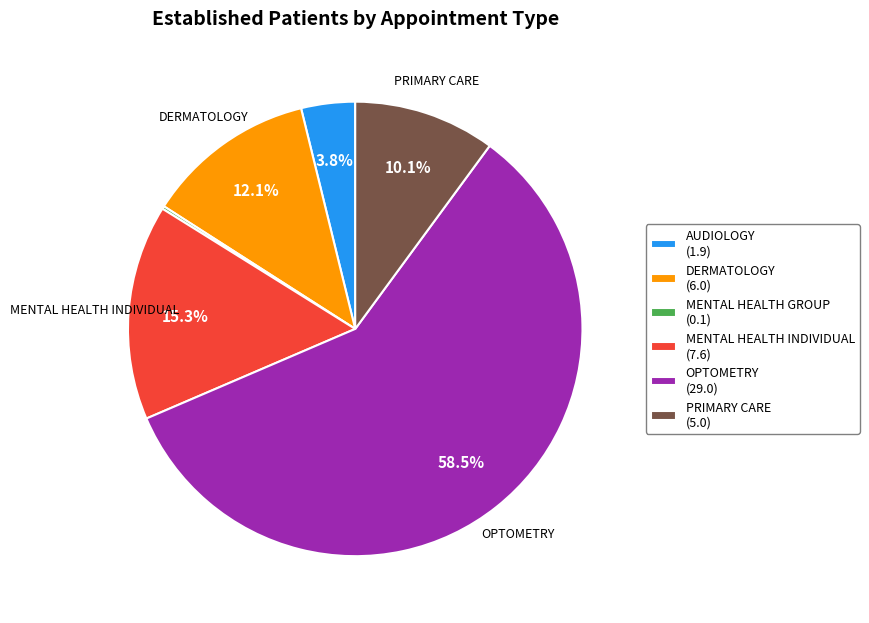

Which slice is the largest?

OPTOMETRY